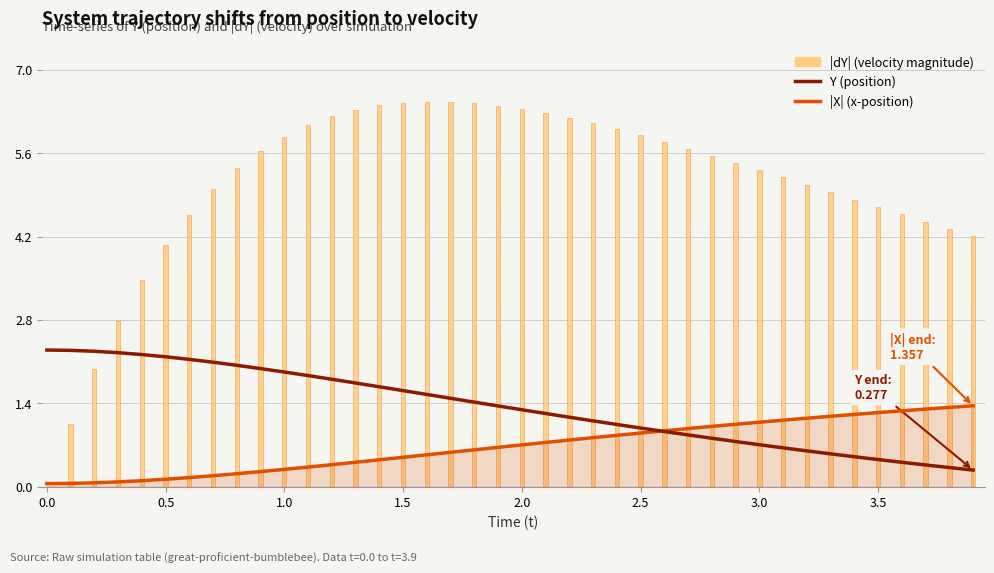

How many data points does each series have?

40